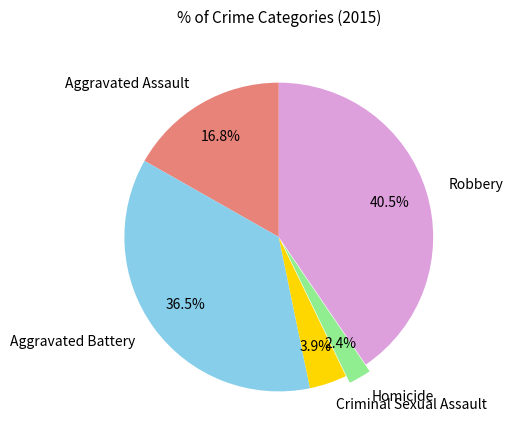

To the nearest percent, what is the difference between the largest and smallest slice percentages?

38%